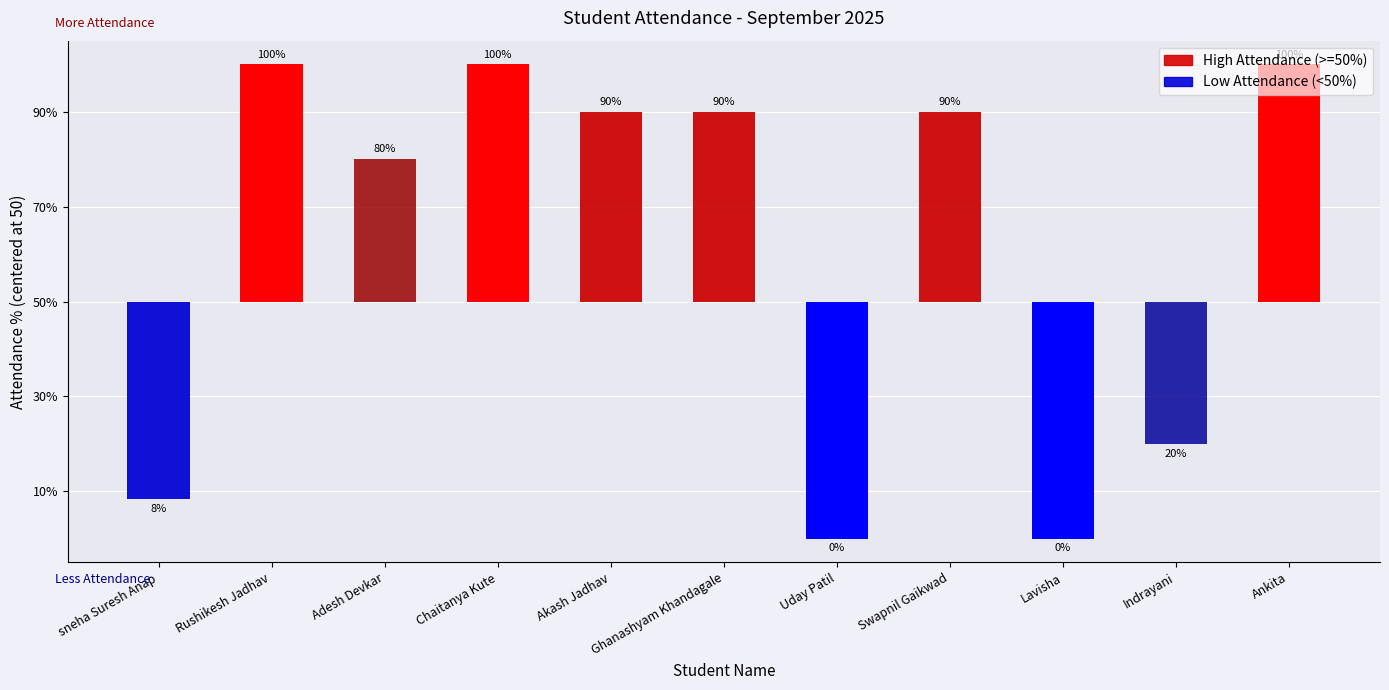

The chart shows a value of 77.2 at Rushikesh Jadhav. True or false?

False